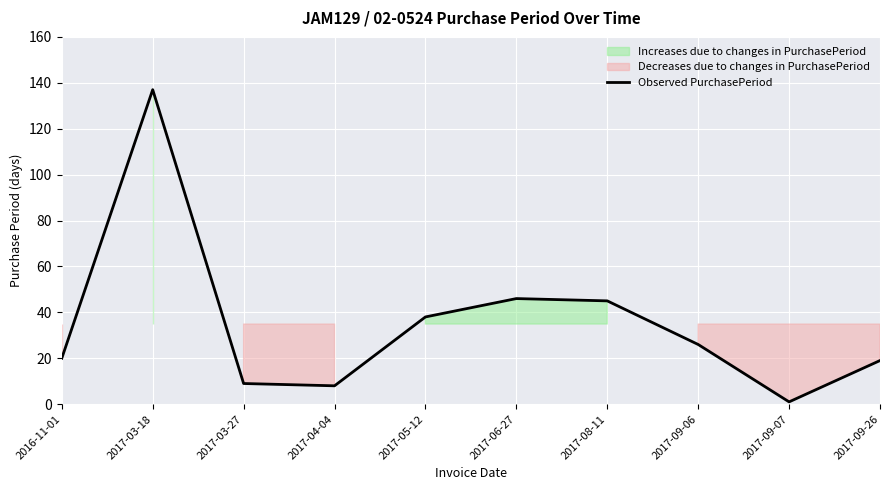

At which label does the data first exceed 26?

2017-03-18